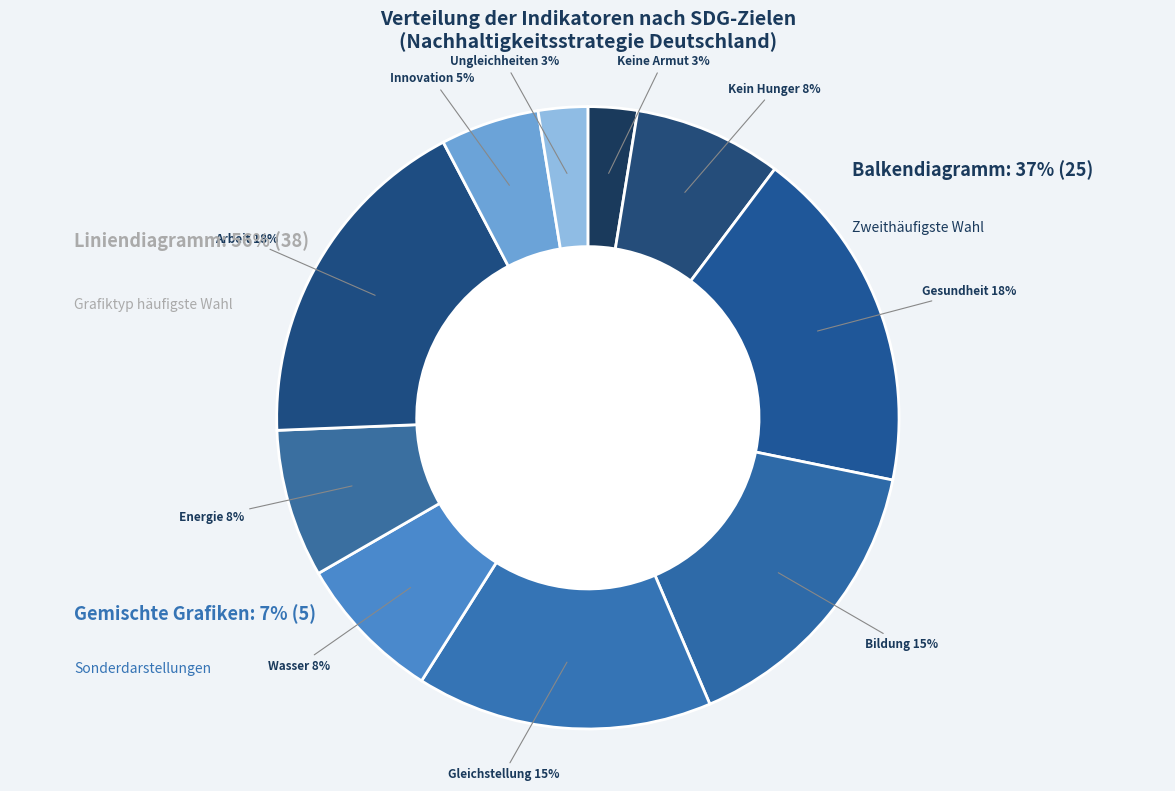

Combined, what portion of the pie is bar and bar?

15.4%